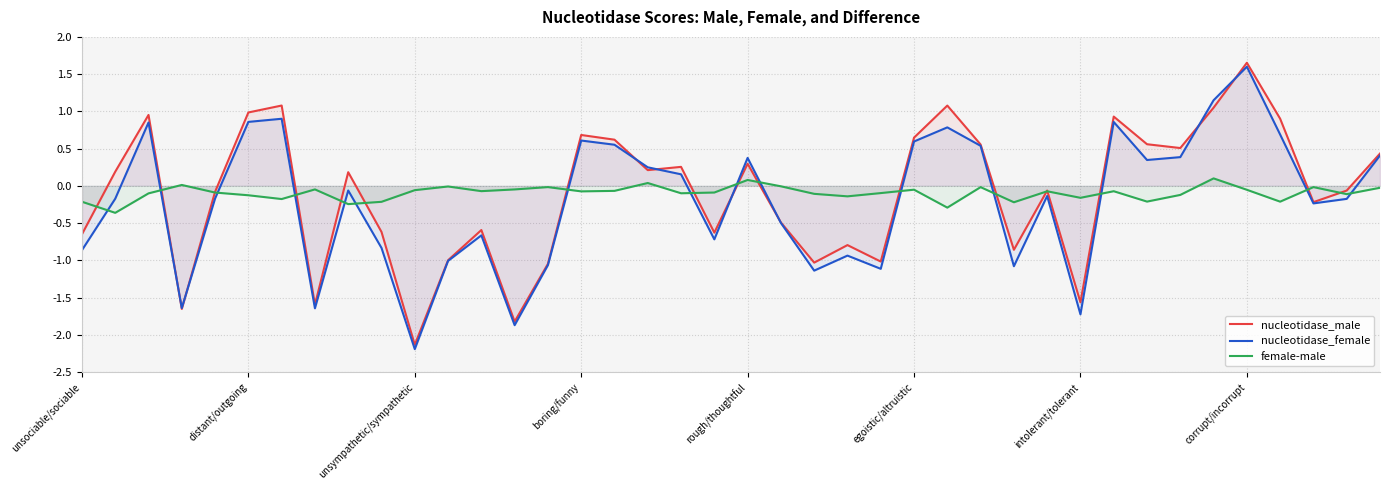

The nucleotidase_male series shows 3.0 at corrupt/incorrupt. True or false?

False